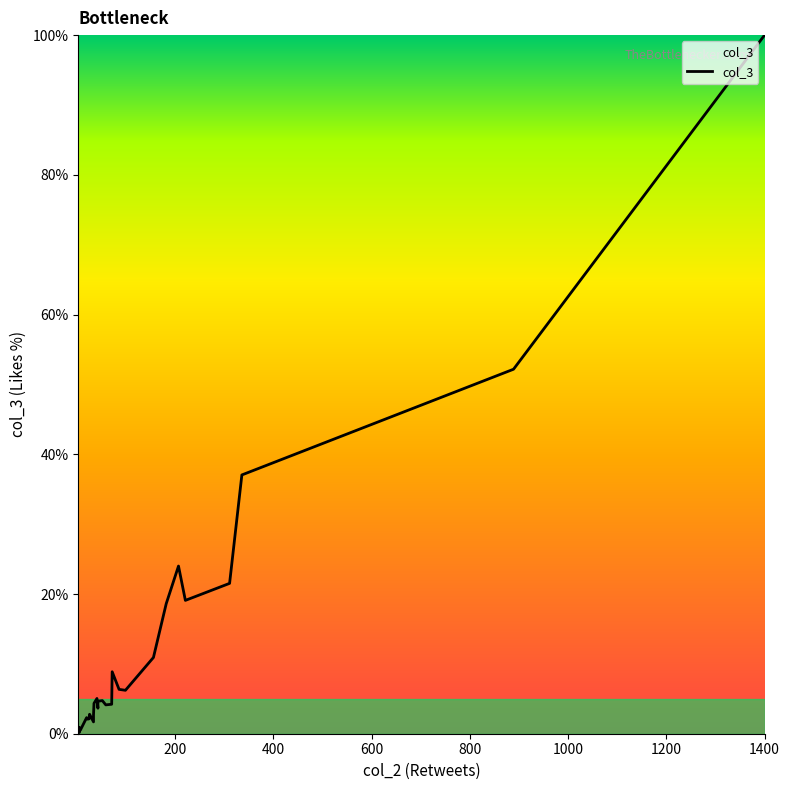

What is the maximum value shown in the chart?

100.0